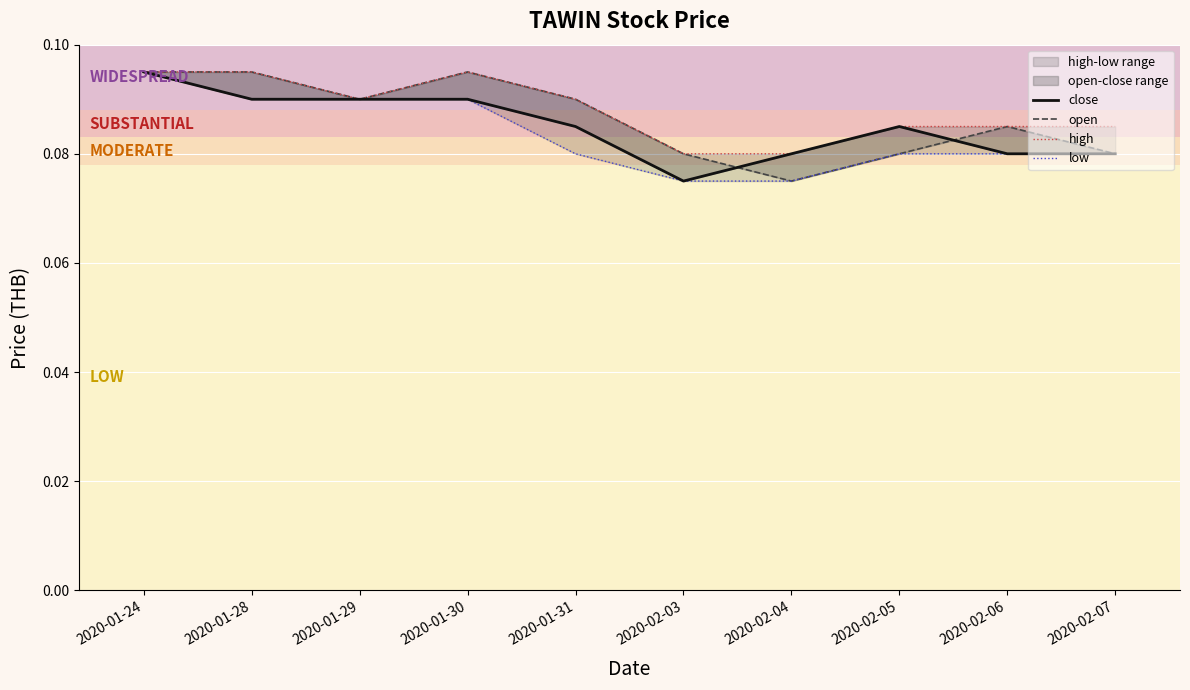

Rank the series by their average value, from lowest to highest.

low, close, open, high